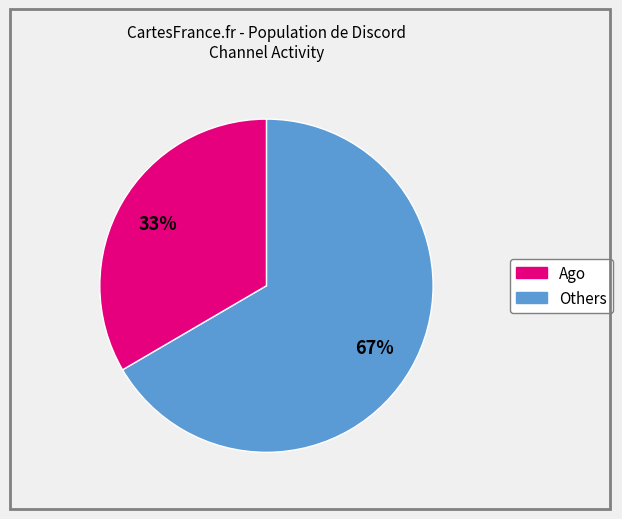

To the nearest percent, what is the average slice percentage?

50%